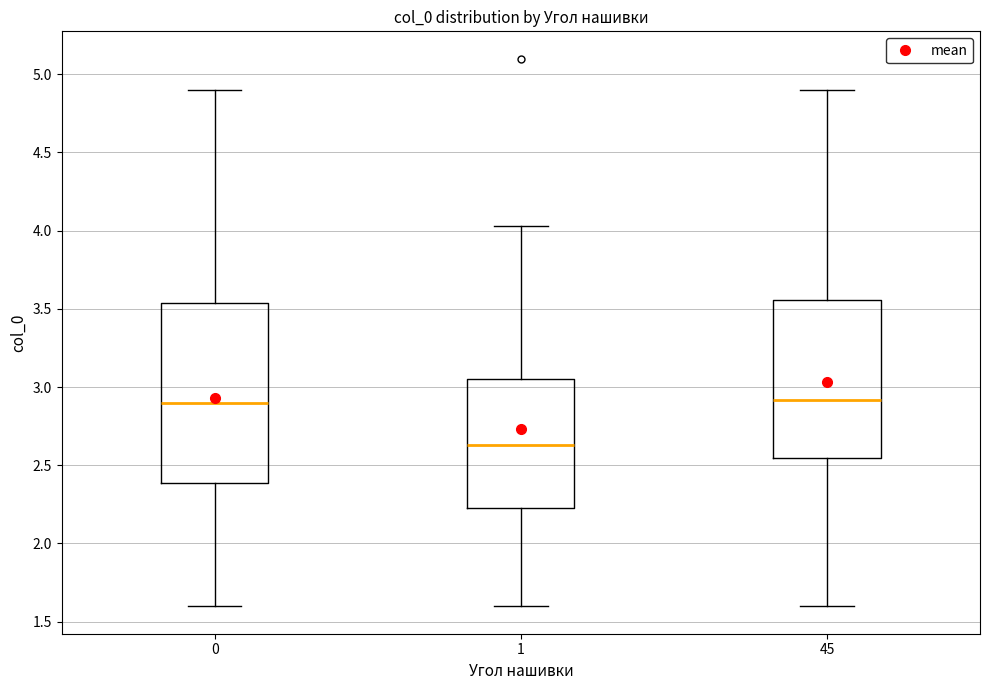

Which box's median line is the lowest?

1